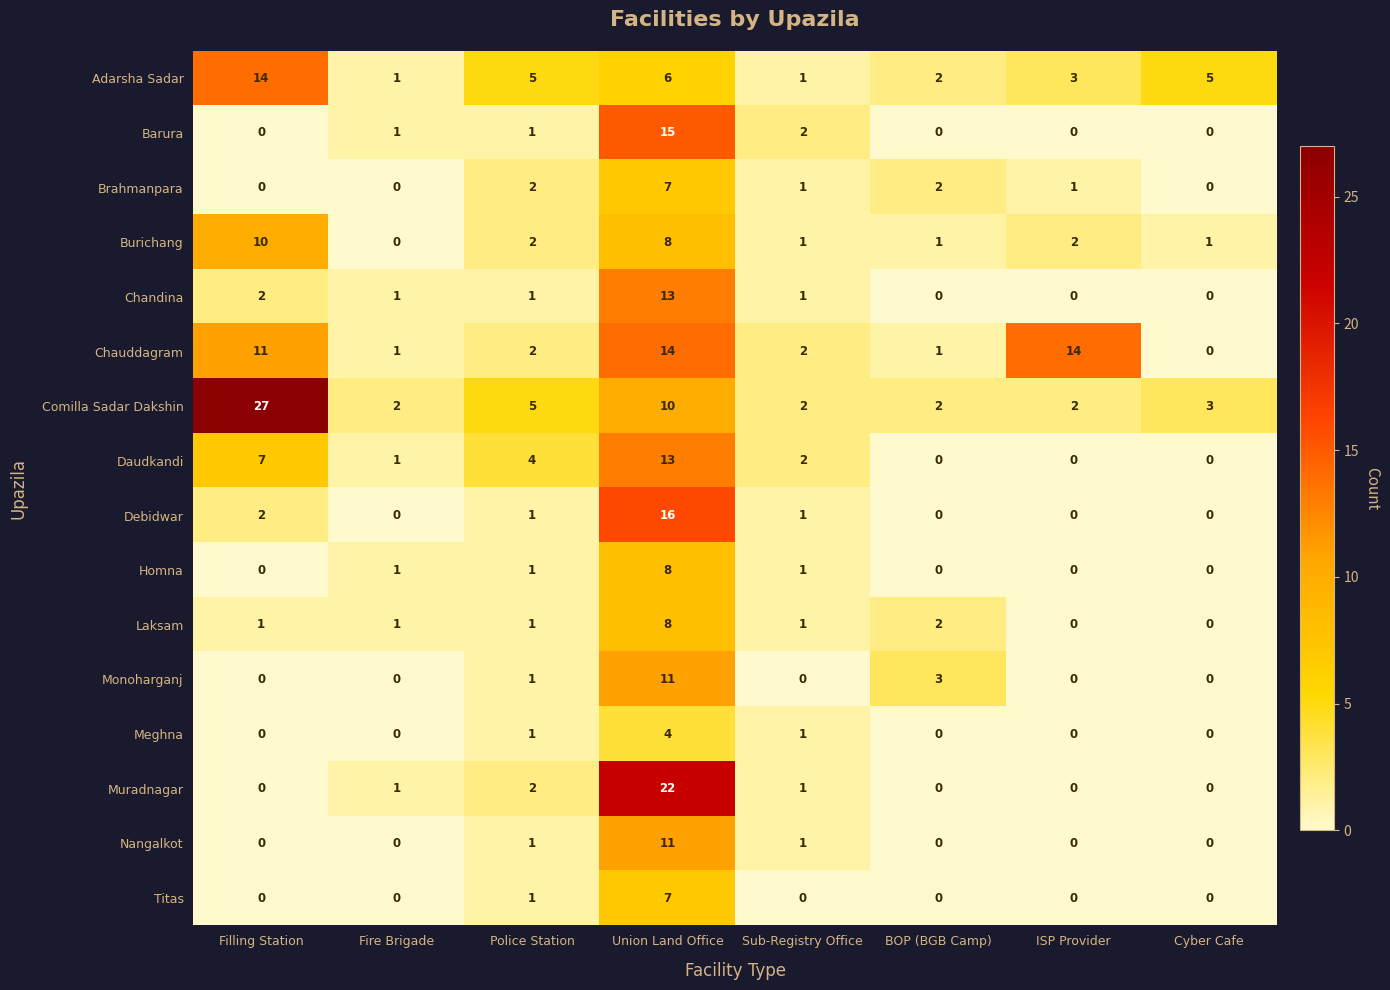

Which series has the largest range (max minus min)?

Comilla Sadar Dakshin